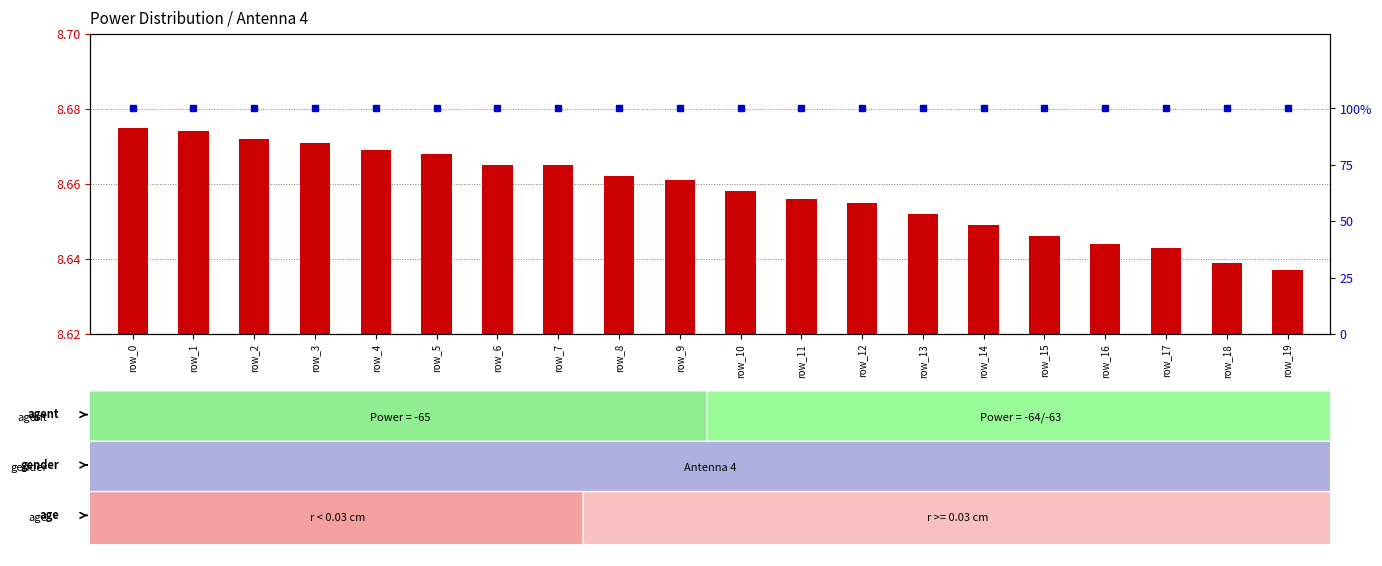

What is the minimum value for percentile rank within the sample?

100.0